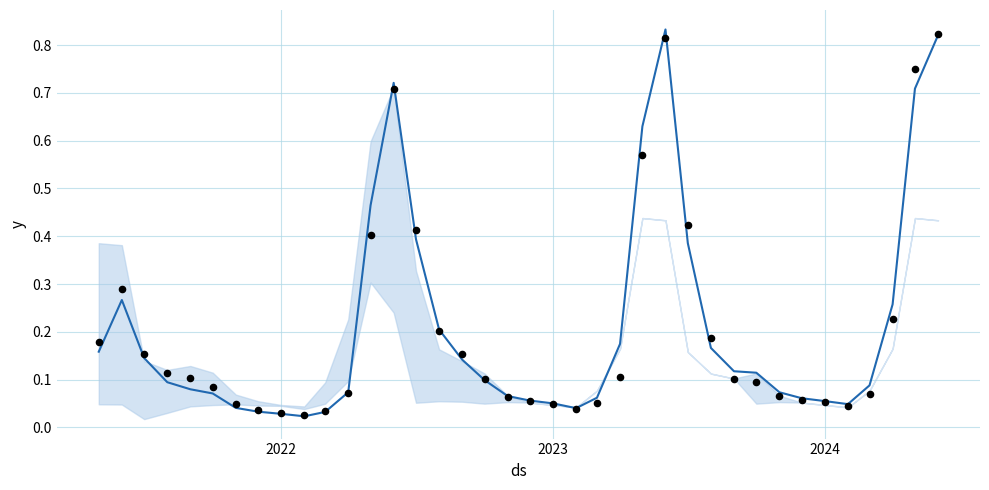

Which series has the largest total across all categories?

forecast